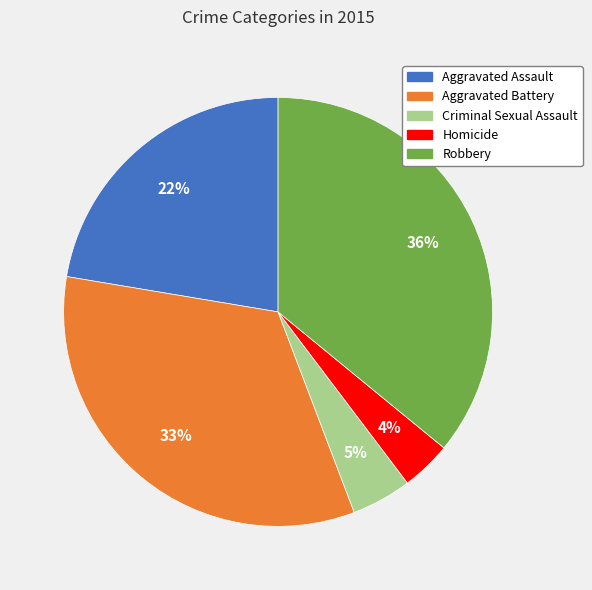

Rank the categories by value from highest to lowest.

Robbery, Aggravated Battery, Aggravated Assault, Criminal Sexual Assault, Homicide